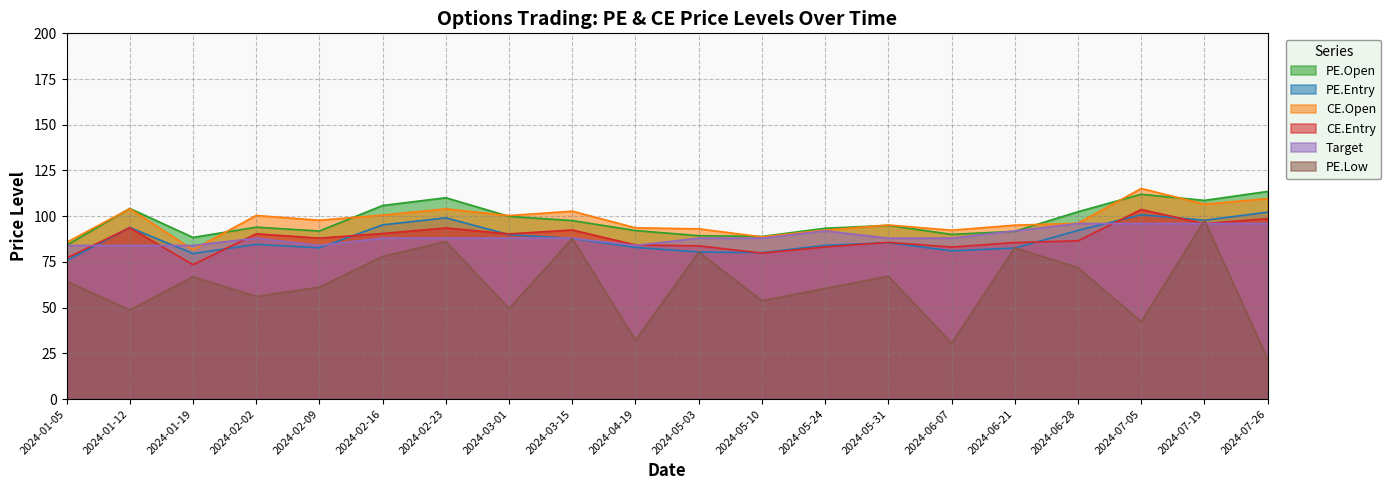

What is the total value across all series at 2024-03-01?

518.0